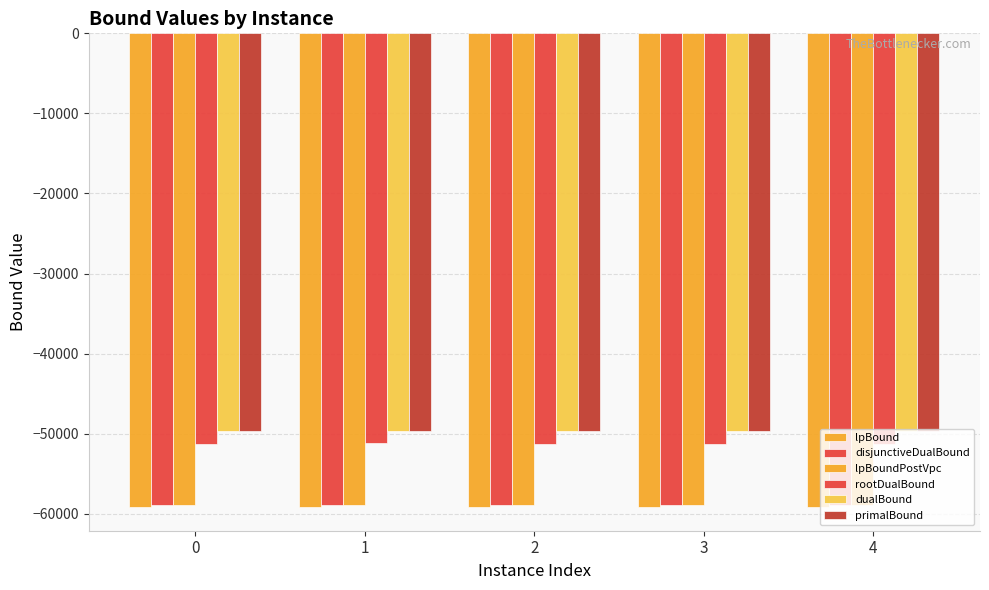

True or false: rootDualBound has a value of -51274.9 at 2.

True